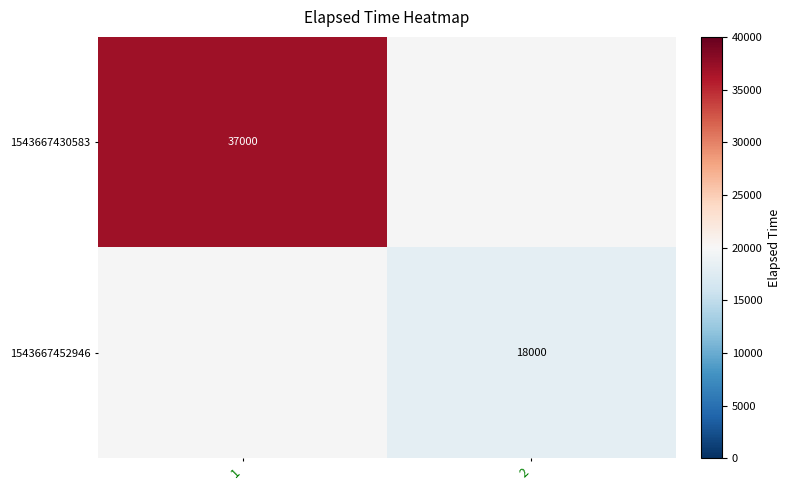

Is it true that 1543667452946 equals 18000 at 2?

True